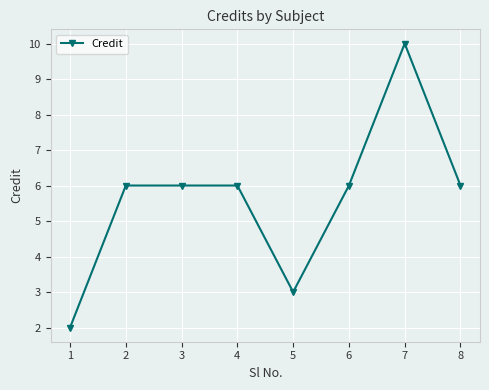

Does the chart have visible grid lines?

Yes